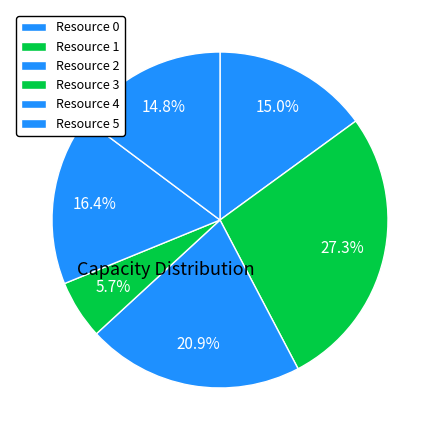

The Resource 5 slice represents 1% of the pie. True or false?

False